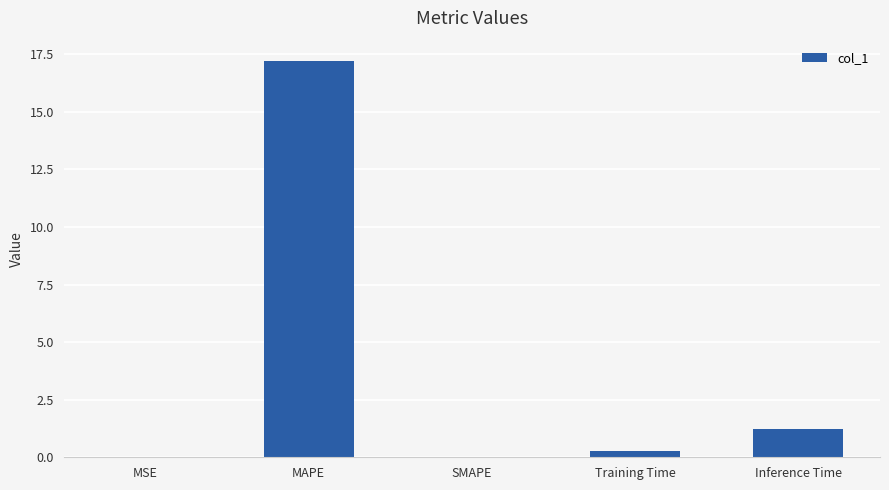

Is it true that the value at Inference Time is 1.2?

True